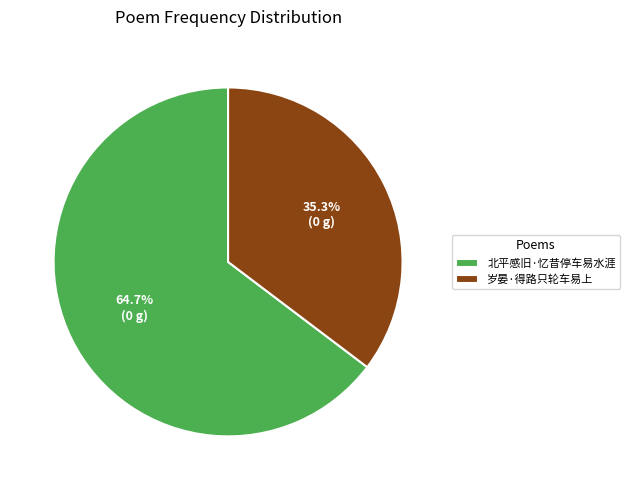

True or false: 岁晏·得路只轮车易上 accounts for 35% of the total.

True